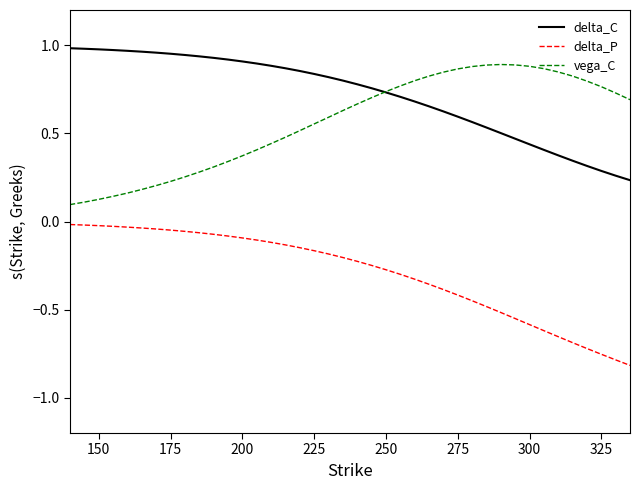

True or false: delta_P and delta_C intersect in this chart.

False